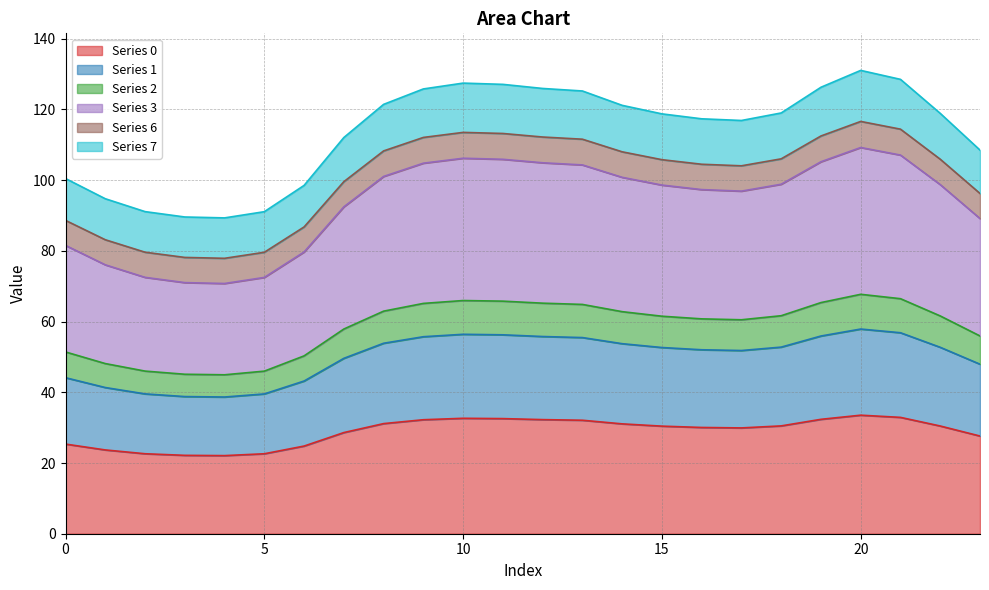

Between 18 and 6, which is larger?

18